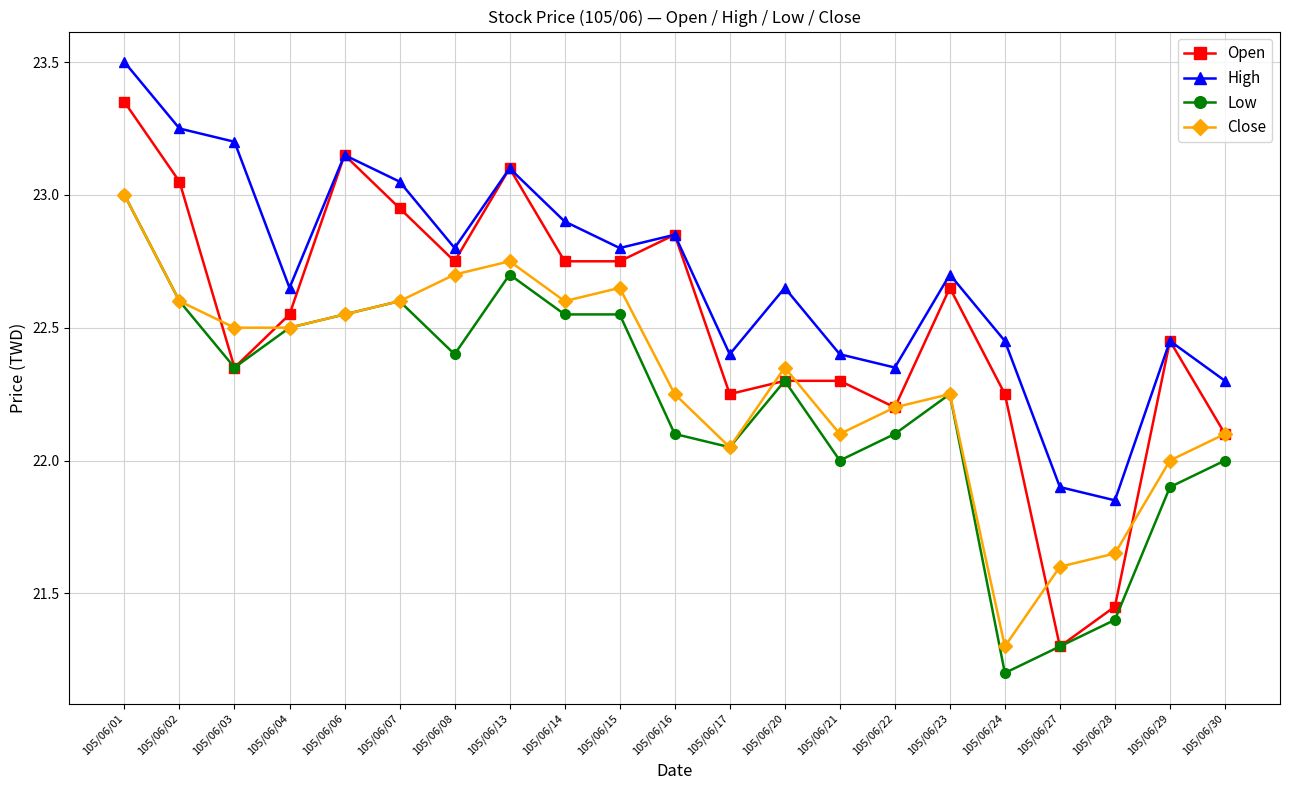

Is the value of High at 105/06/29 greater than the value of Close at 105/06/20?

Yes